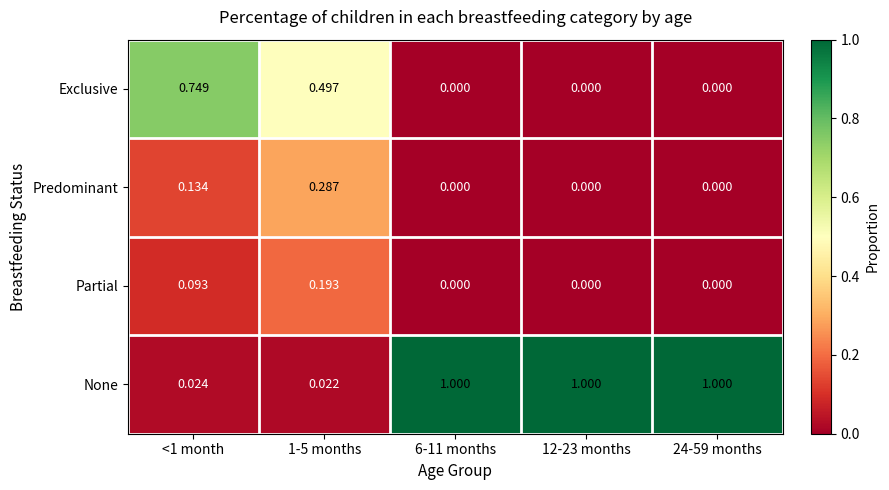

Between 1-5 months and 12-23 months, which series saw the biggest shift?

None